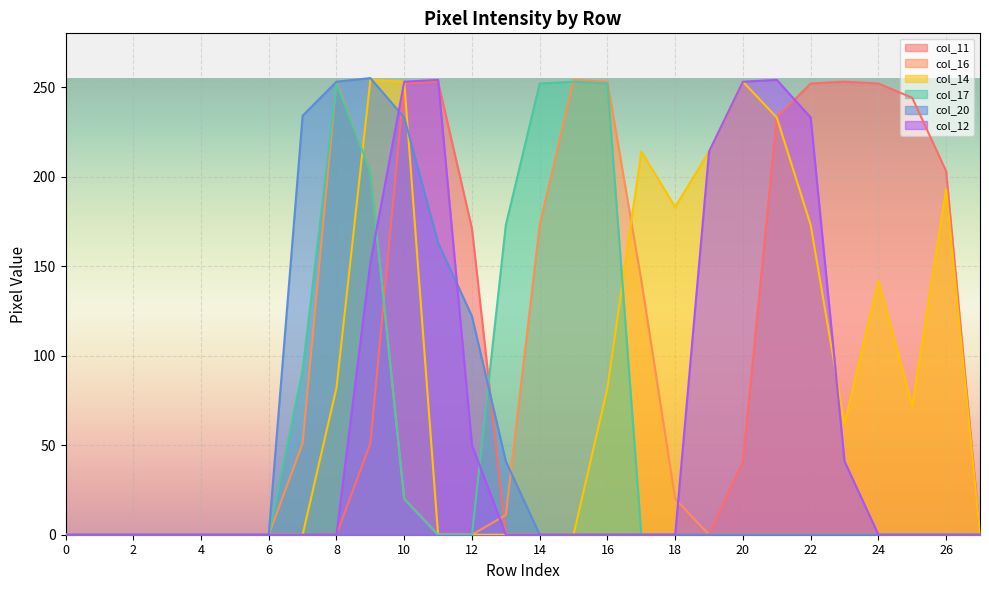

What is the approximate value of col_20 at 11, to the nearest 5?

165